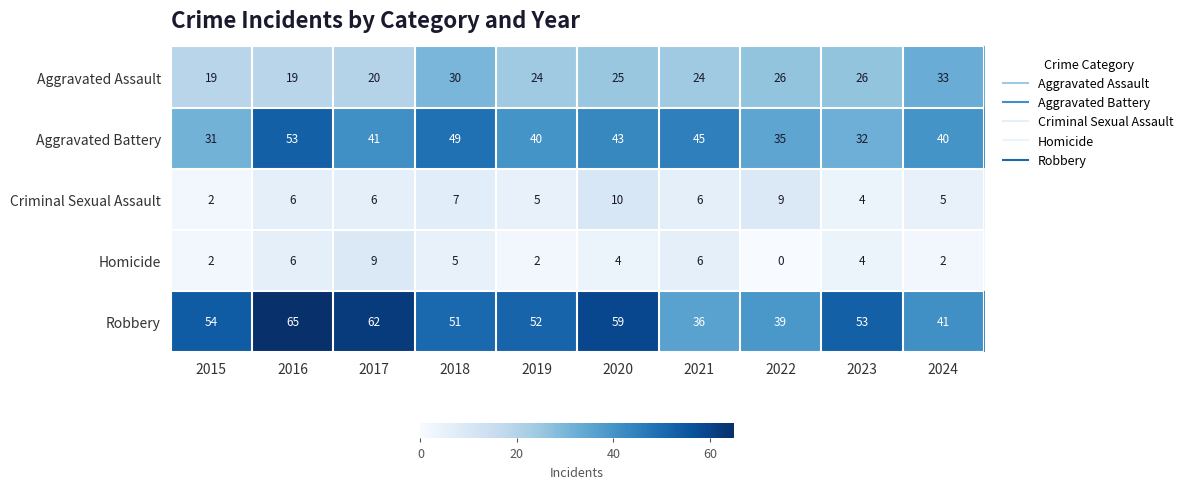

What is the sum of all Criminal Sexual Assault values?

60